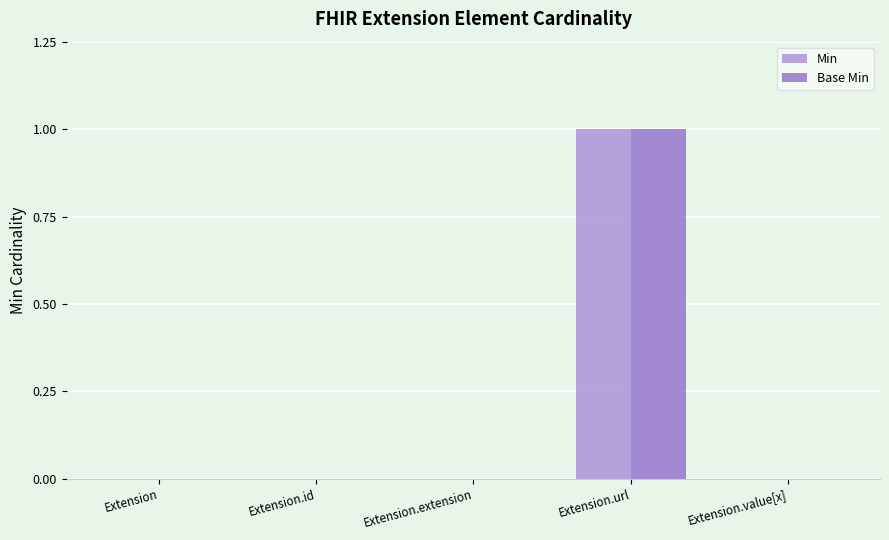

Which label corresponds to the largest value in the chart?

Extension.url